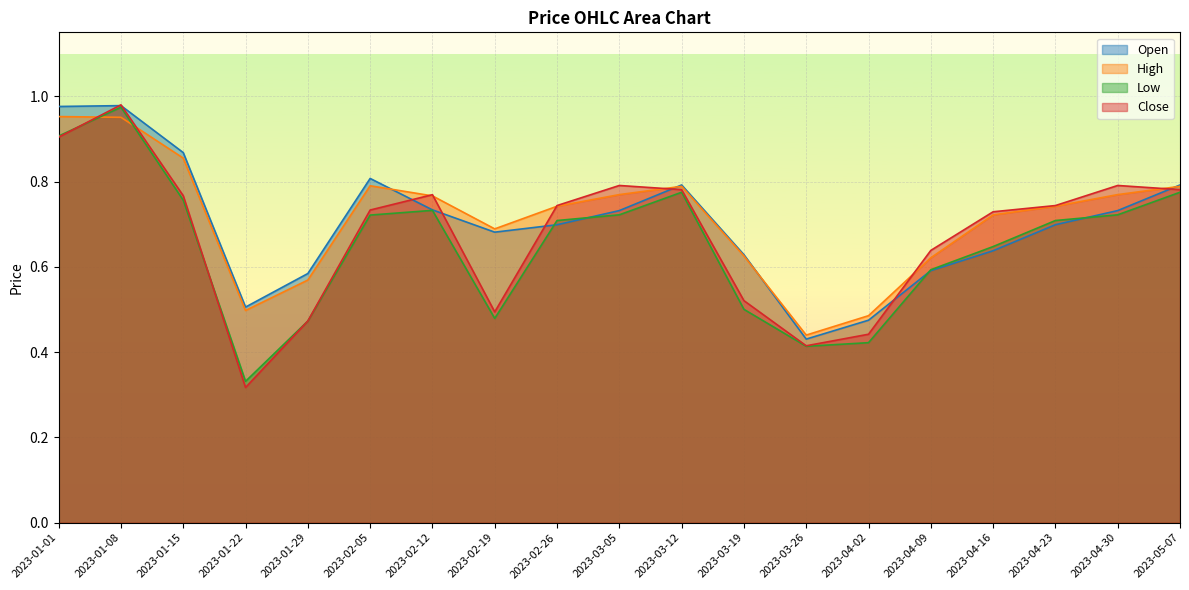

What position from the left is 2023-01-22?

4